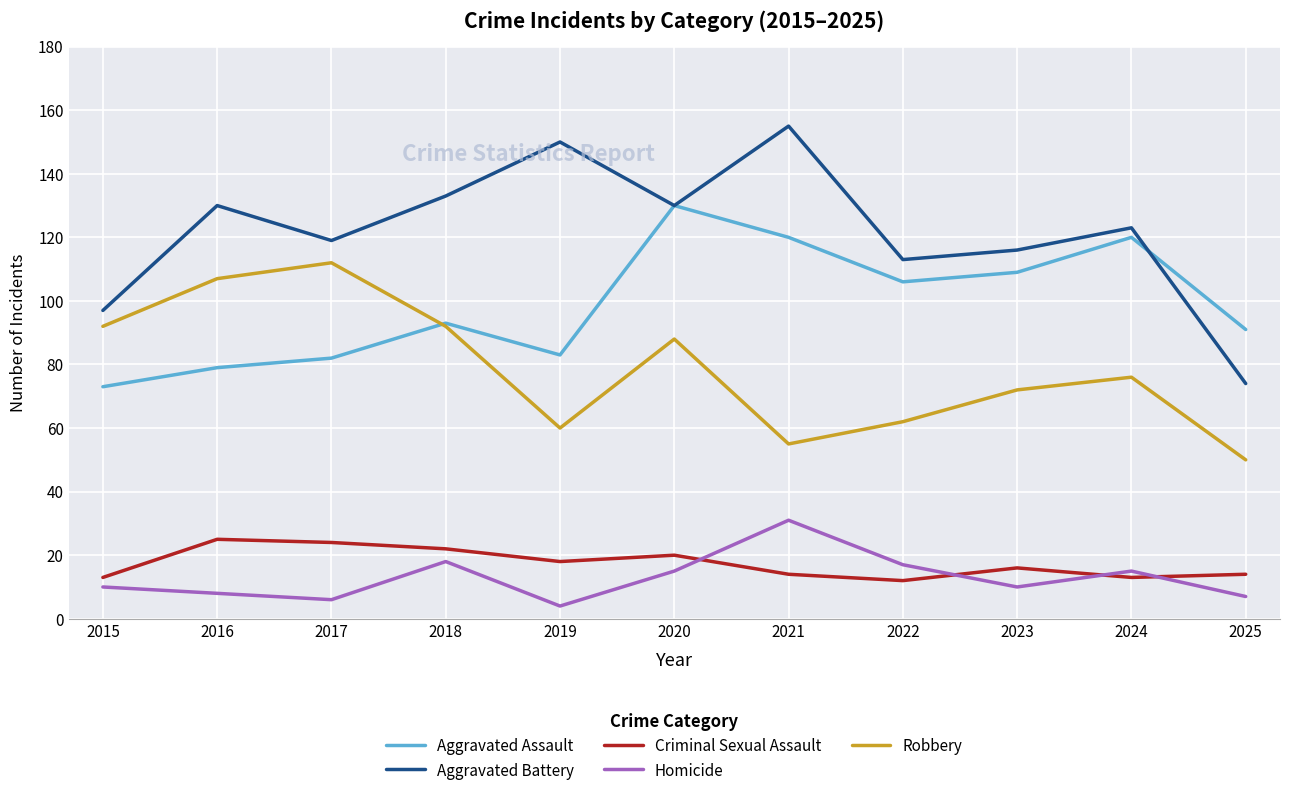

Which series ends up on top after the final intersection of Aggravated Assault and Aggravated Battery?

Aggravated Assault